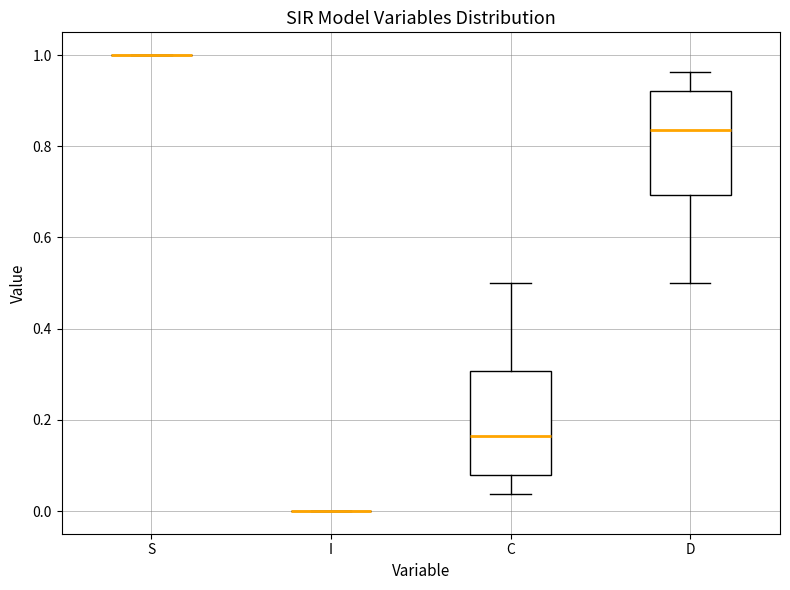

Reading left to right, read every box against the y-axis: the position of its median line, the range the box covers, and the ends of its whiskers. The values are not printed on the chart, so give them approximately, as read against the axis.

S: box collapsed to a line at 1.00, whiskers 1.00 to 1.00
I: box collapsed to a line at 0.00, whiskers 0.00 to 0.00
C: median 0.16, box 0.08 to 0.30, whiskers 0.04 to 0.50
D: median 0.84, box 0.70 to 0.92, whiskers 0.50 to 0.96